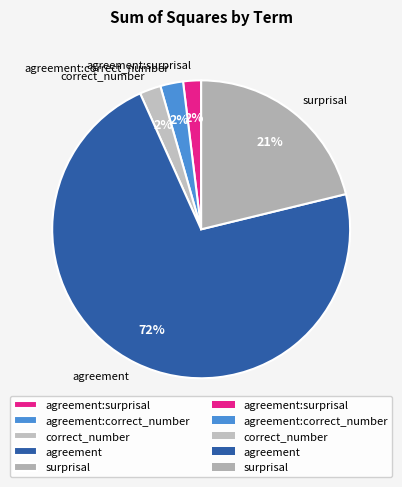

How many segments does this pie chart have?

5